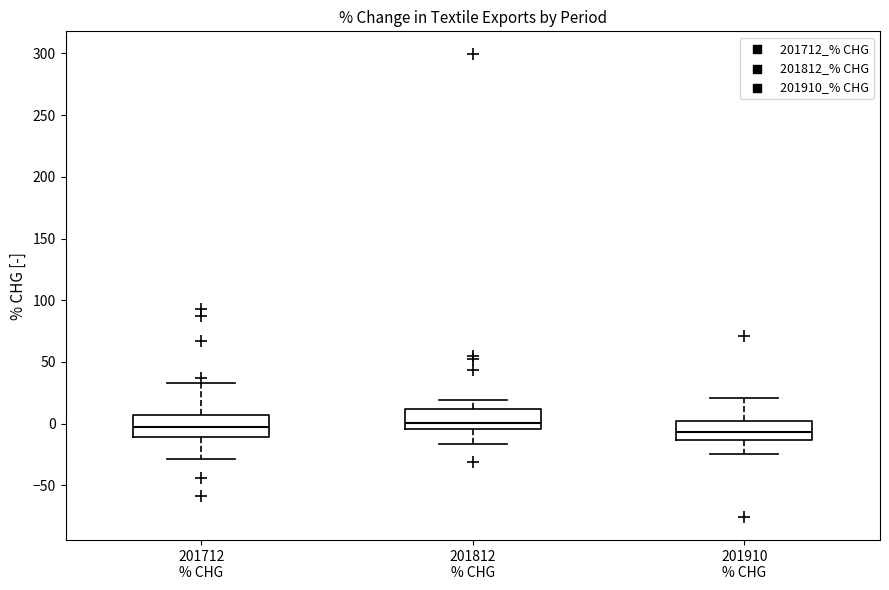

Reading left to right, transcribe this box plot: for each box, give where its median line is, the range the box spans, and where its two whiskers end, as read against the y-axis. The values are not printed on the chart, so give them approximately, as read against the axis.

201712 % CHG: median -5, box -10 to 5, whiskers -30 to 35
201812 % CHG: median 0, box -5 to 10, whiskers -15 to 20
201910 % CHG: median -5, box -15 to 5, whiskers -25 to 20